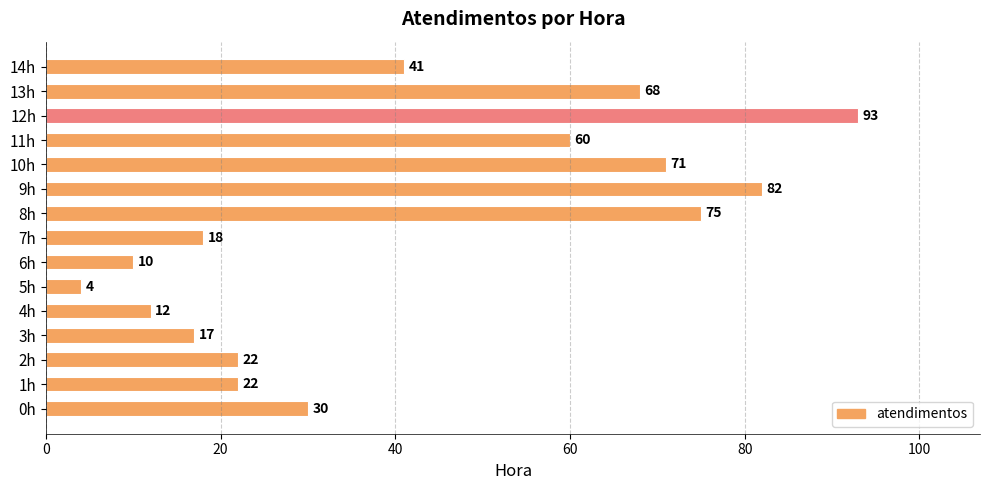

At which category does the chart reach its minimum across all series?

5h